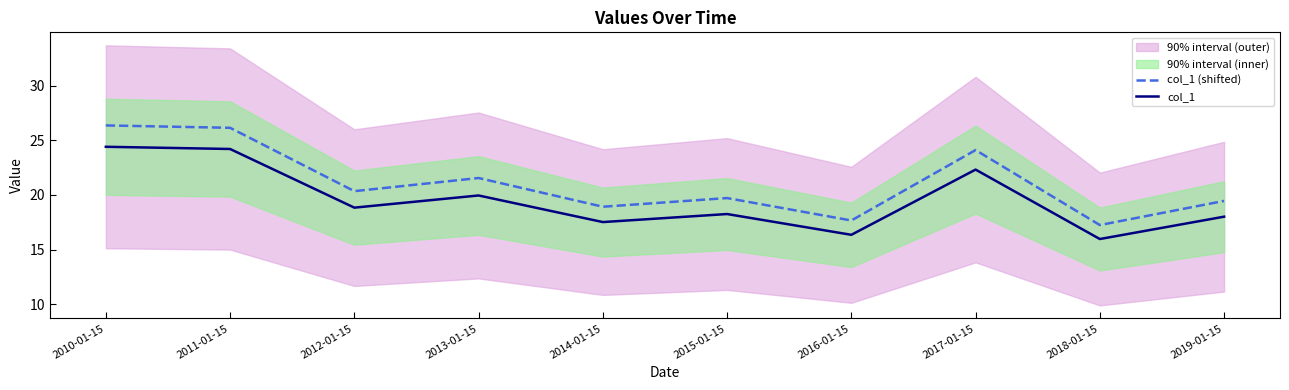

Is it true that col_1 (shifted) equals 19.7 at 2015-01-15?

True